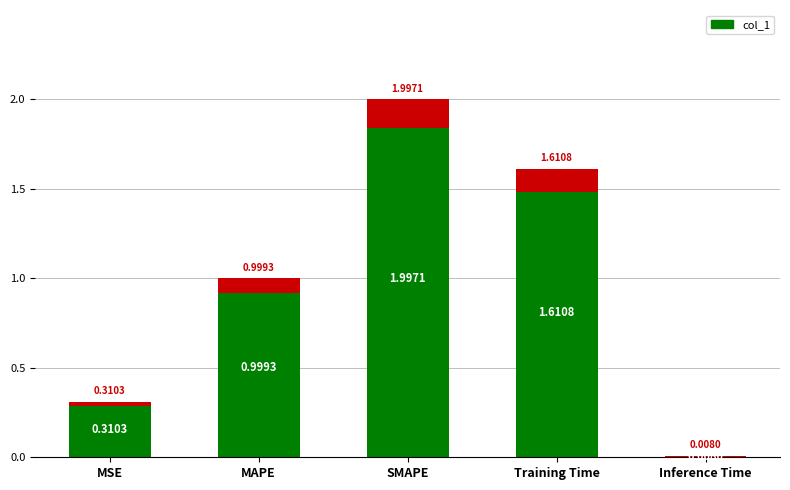

True or false: the data shows 1.6 at Training Time.

True